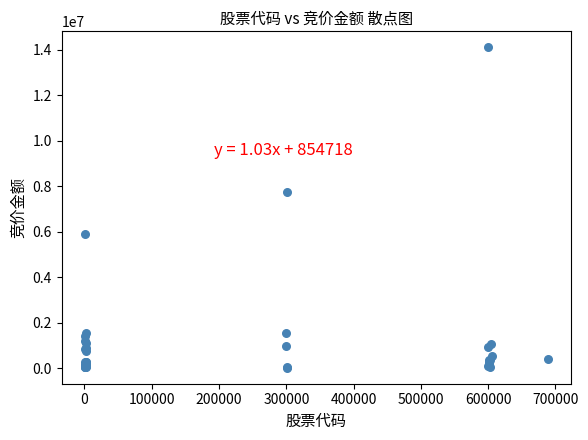

What Y value in the scatter plot is closest to 7060131?

7753968